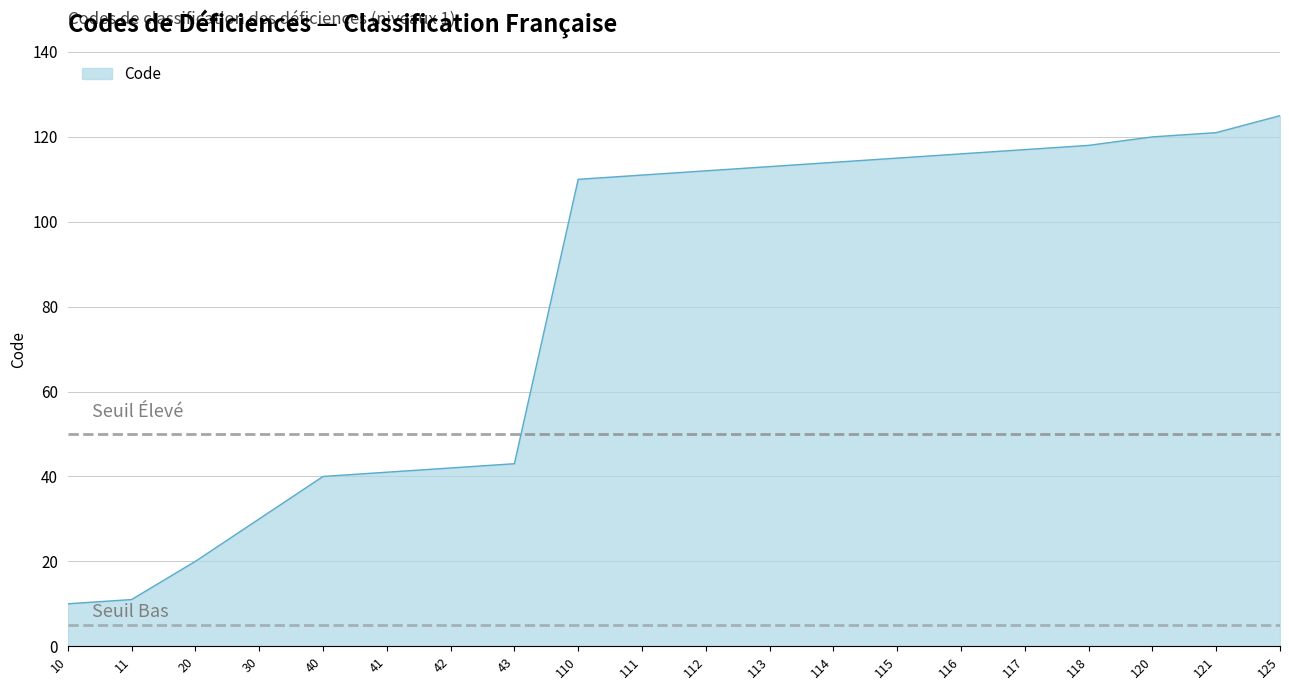

Count the number of data series in this chart.

1